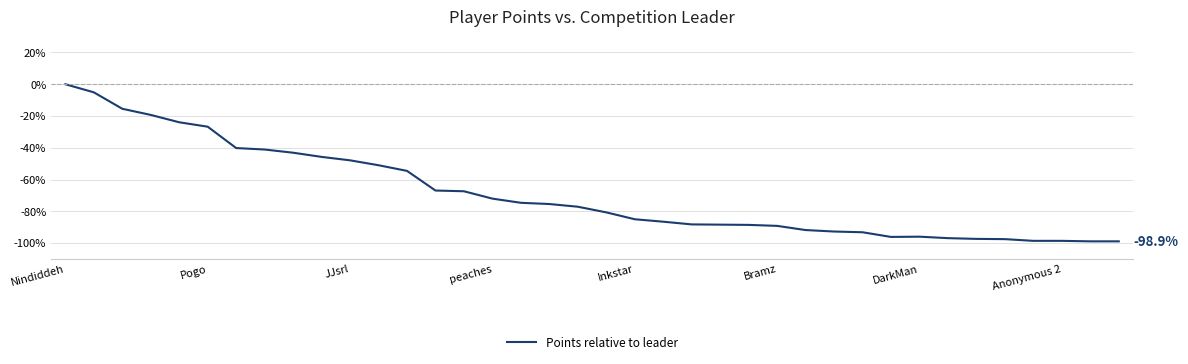

What is the smallest value displayed?

-98.9